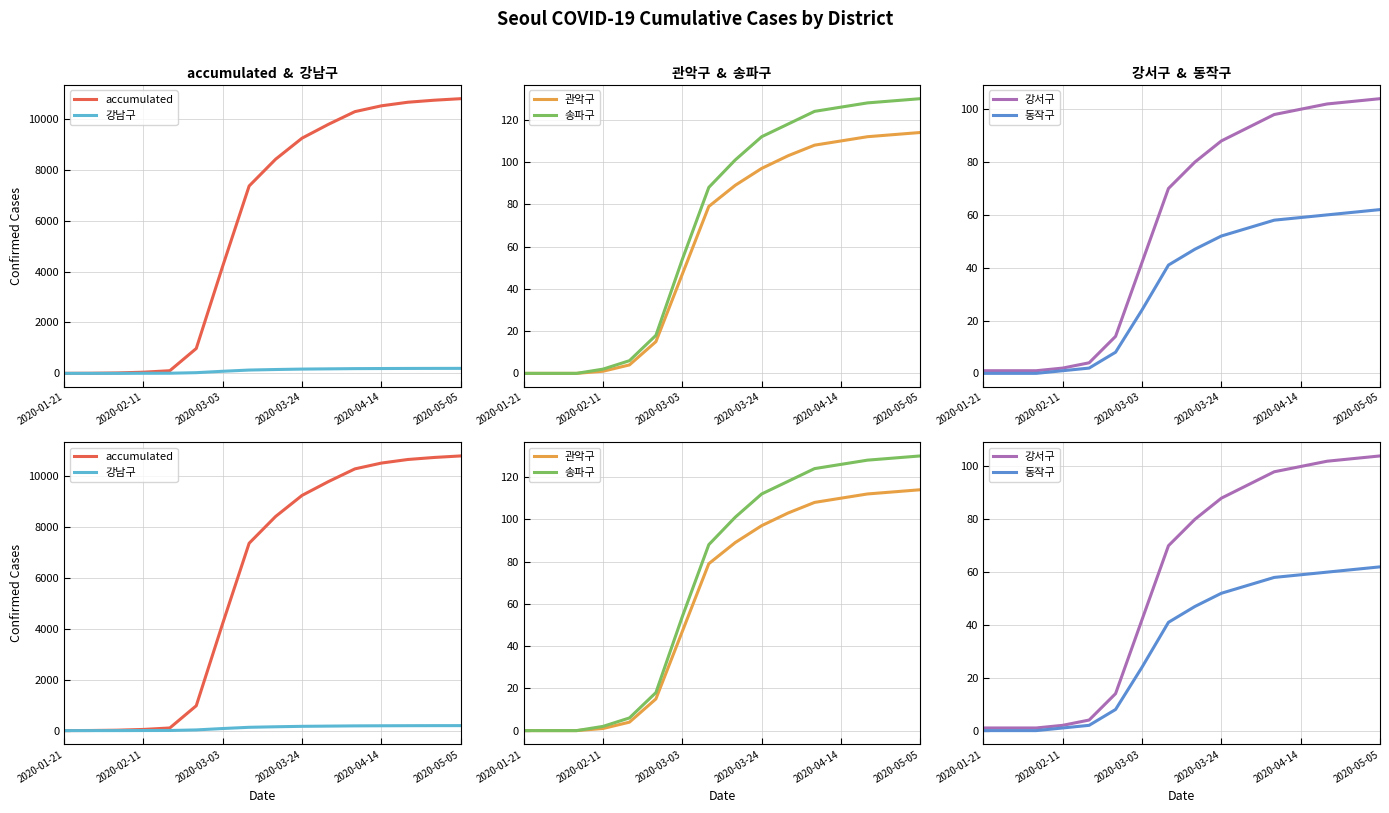

What are all the series names shown in the legend?

accumulated, 강남구, 관악구, 송파구, 강서구, 동작구